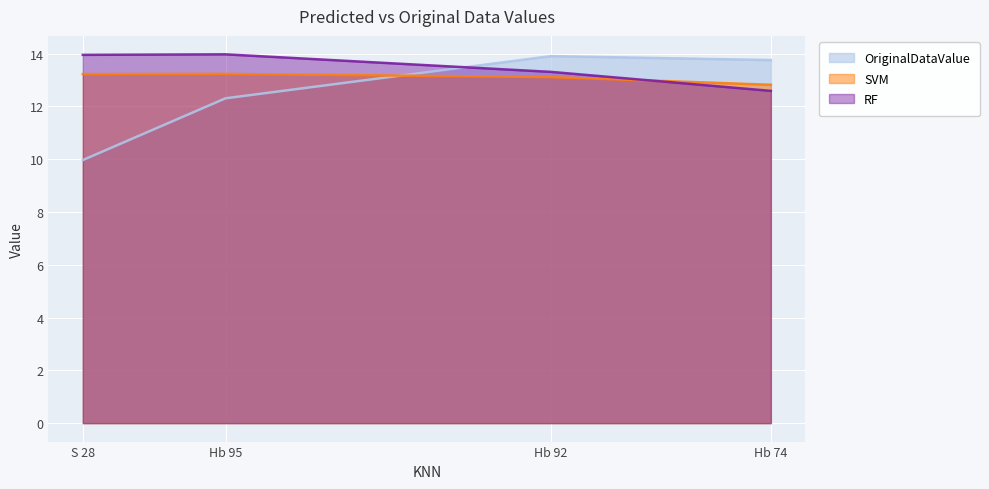

The value of OriginalDataValue at S 28 is 14.4. True or false?

False